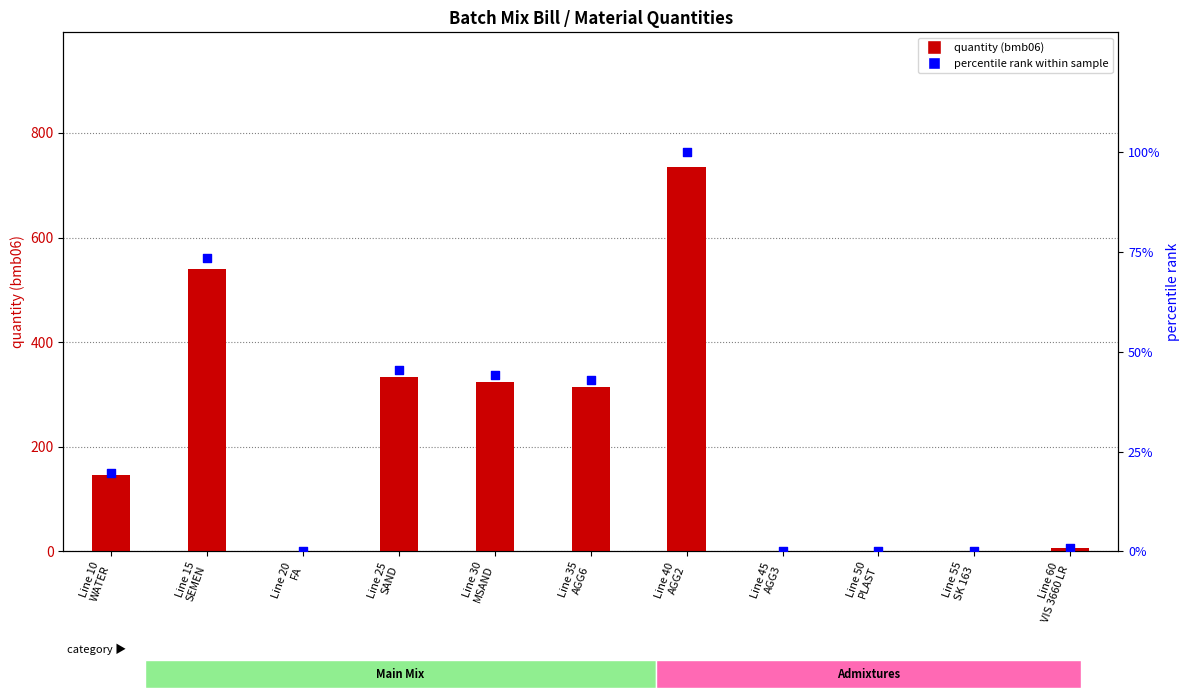

Which series reaches the maximum Y coordinate?

quantity (bmb06)